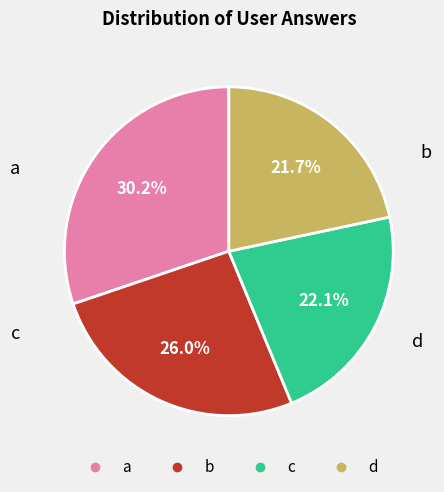

Is it true that d is 29% of the pie?

False